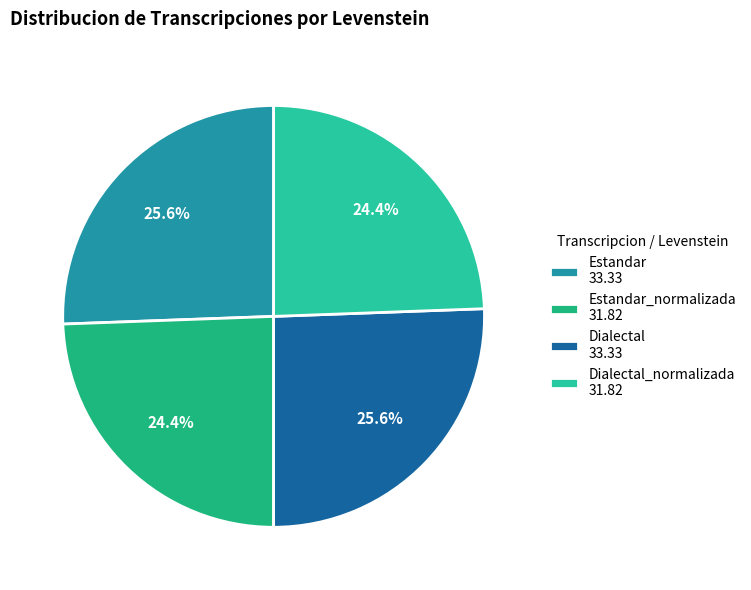

Count the number of slices in the pie.

4